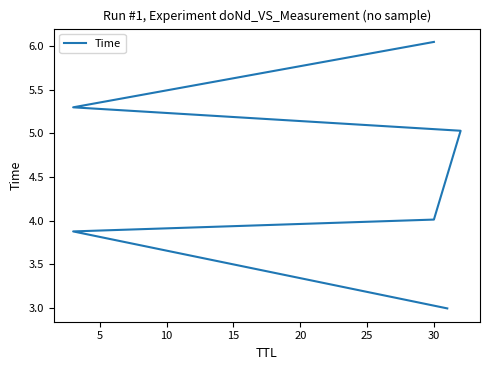

The chart shows a value of 4.1 at 0. True or false?

False